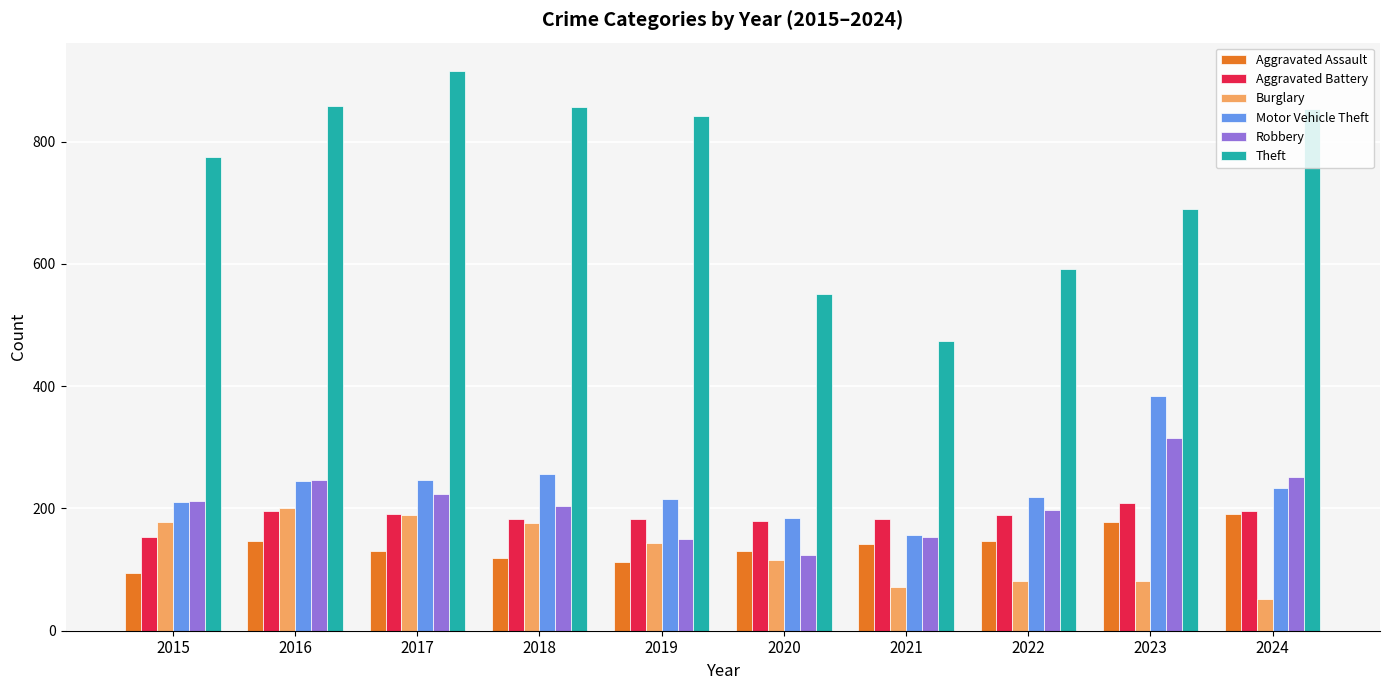

What is the approximate value of Robbery at 2016?

247